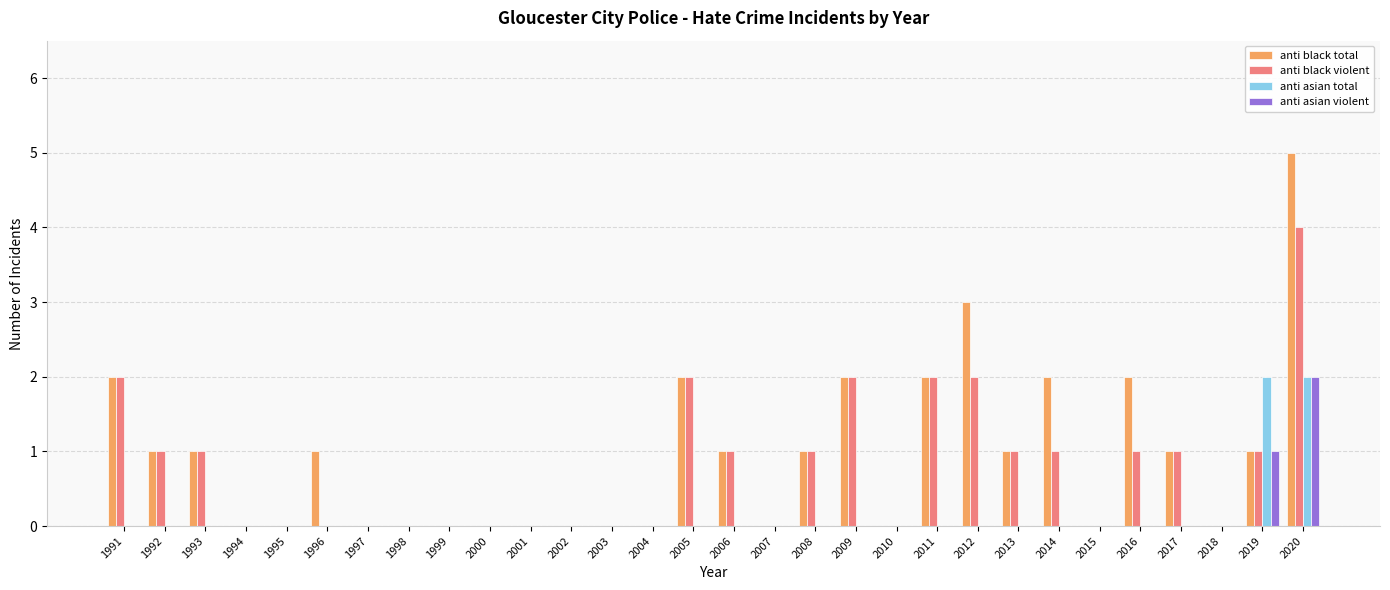

Where does the anti black violent series first go above 1?

1991